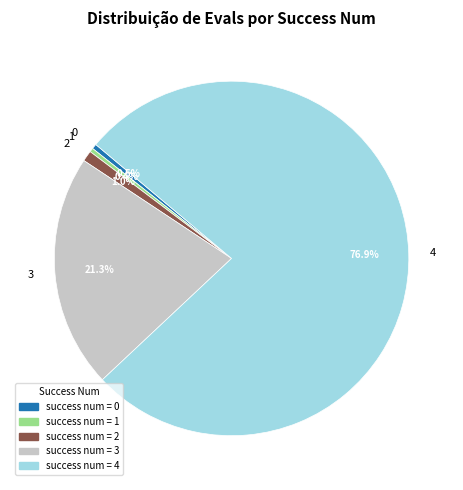

Combined, what portion of the pie is 2 and 3?

22.3%